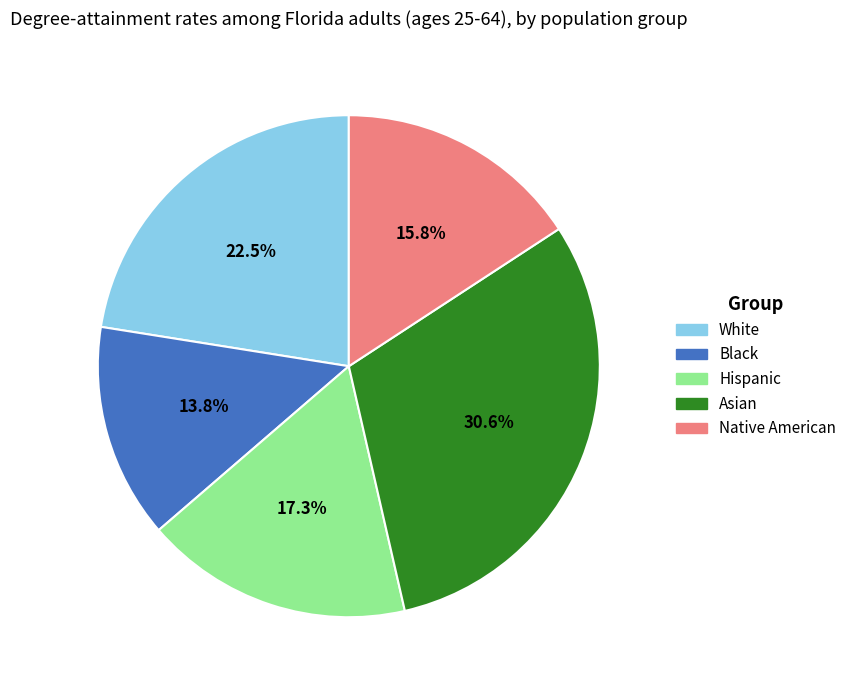

Is there a majority slice in this chart?

No